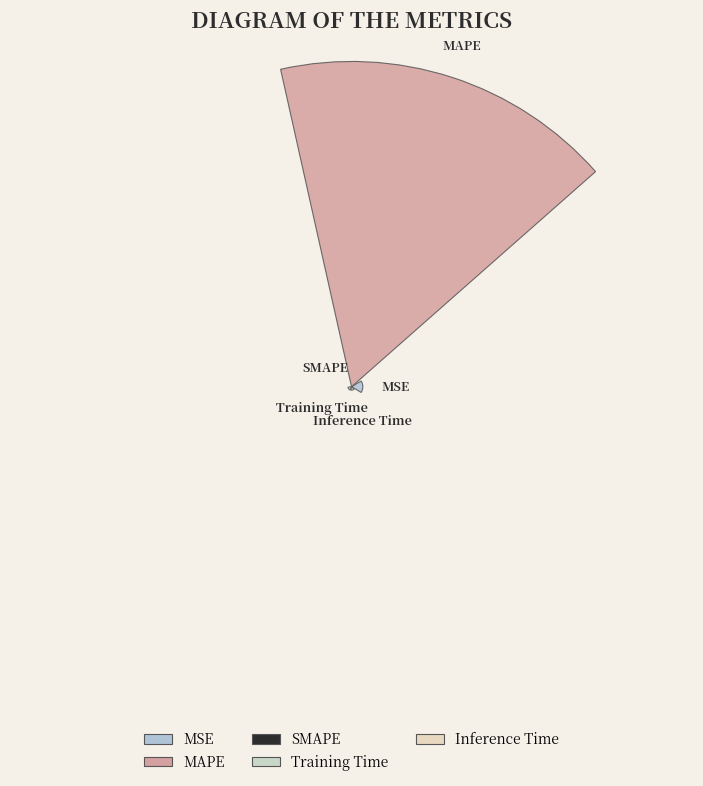

Combined, what portion of the pie is MSE and MAPE?

97.9%